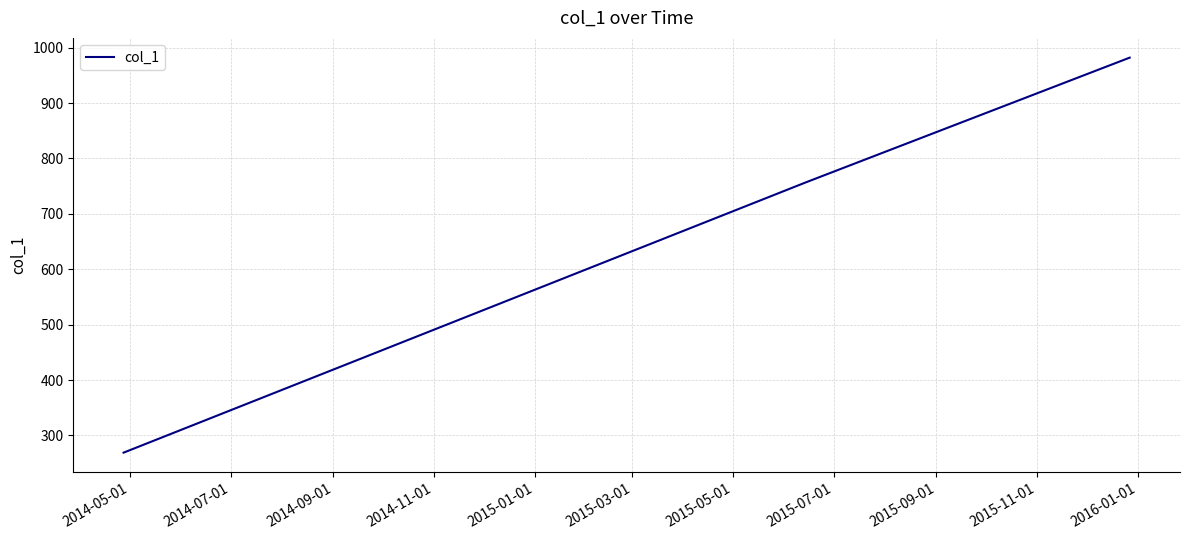

What is the difference between the maximum and minimum values?

713.0